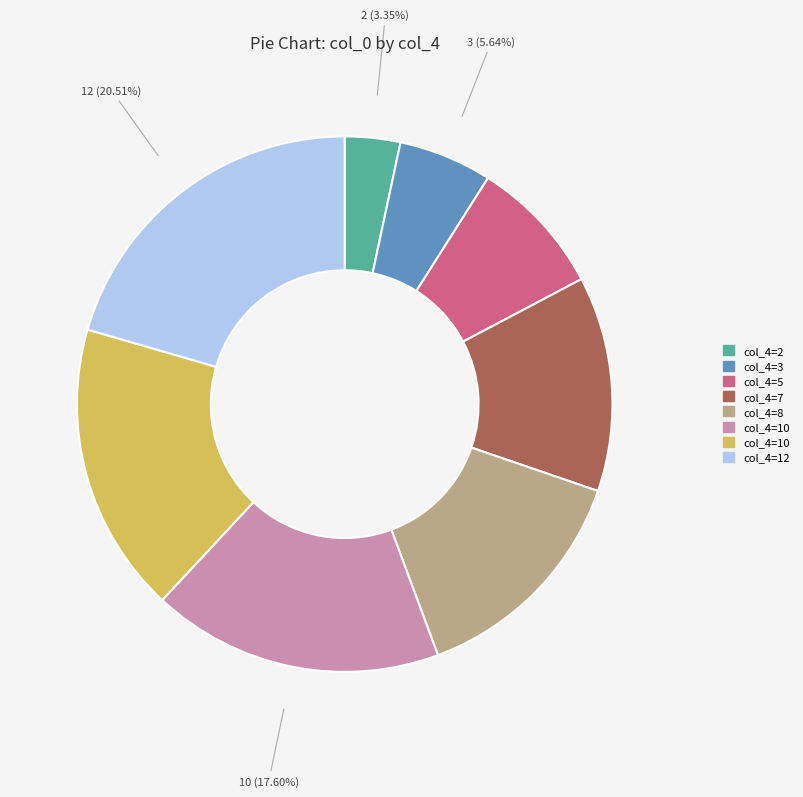

Does any single category account for the majority?

No